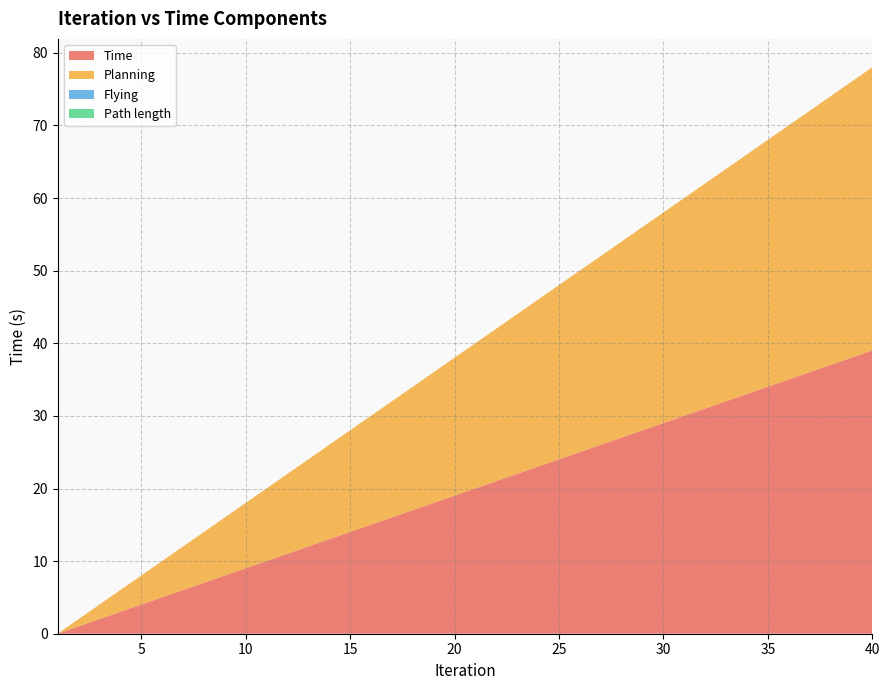

Reading left to right, list all the values displayed in this chart.

Time: 0.0	1.0	2.0	3.0	4.0	5.0	6.0	7.0	8.0	9.0	10.0	11.0	12.0	13.0	14.0	15.0	16.0	17.0	18.0	19.0	20.0	21.0	22.0	23.0	24.0	25.0	26.0	27.0	28.0	29.0	30.0	31.0	32.0	33.0	34.0	35.0	36.0	37.0	38.0	39.0
Planning: 0.0	1.0	2.0	3.0	4.0	5.0	6.0	7.0	8.0	9.0	10.0	11.0	12.0	13.0	14.0	15.0	16.0	17.0	18.0	19.0	20.0	21.0	22.0	23.0	24.0	25.0	26.0	27.0	28.0	29.0	30.0	31.0	32.0	33.0	34.0	35.0	36.0	37.0	38.0	39.0
Path length: 0.0	0.0	0.0	0.0	0.0	0.0	0.0	0.0	0.0	0.0	0.0	0.0	0.0	0.0	0.0	0.0	0.0	0.0	0.0	0.0	0.0	0.0	0.0	0.0	0.0	0.0	0.0	0.0	0.0	0.0	0.0	0.0	0.0	0.0	0.0	0.0	0.0	0.0	0.0	0.0
Flying: 0.0	0.0	0.0	0.0	0.0	0.0	0.0	0.0	0.0	0.0	0.0	0.0	0.0	0.0	0.0	0.0	0.0	0.0	0.0	0.0	0.0	0.0	0.0	0.0	0.0	0.0	0.0	0.0	0.0	0.0	0.0	0.0	0.0	0.0	0.0	0.0	0.0	0.0	0.0	0.0